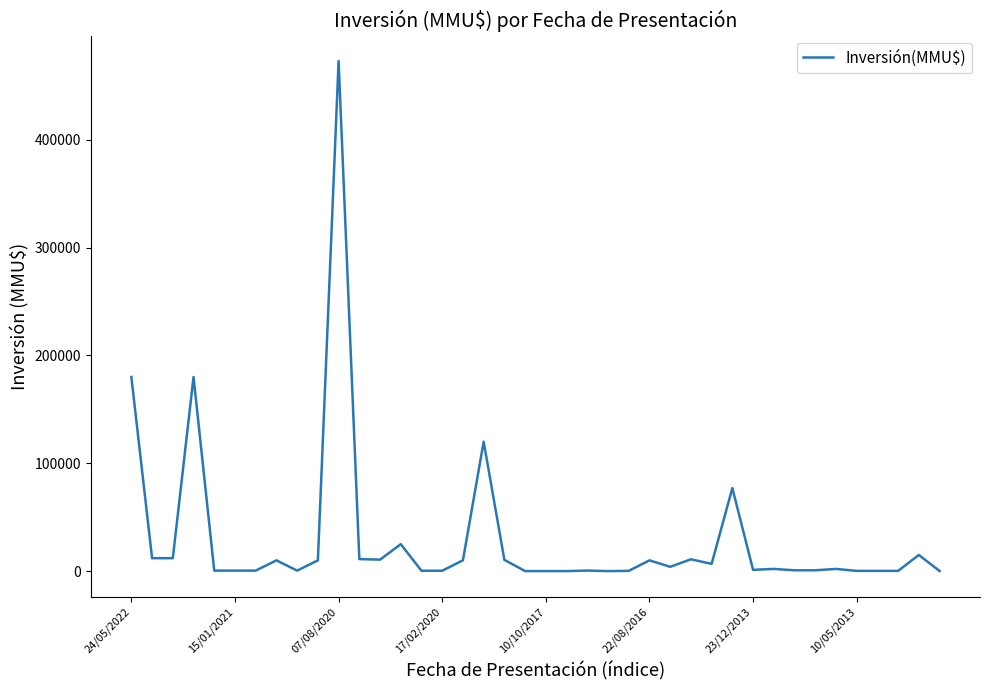

What is the difference between the maximum and minimum values?

472963